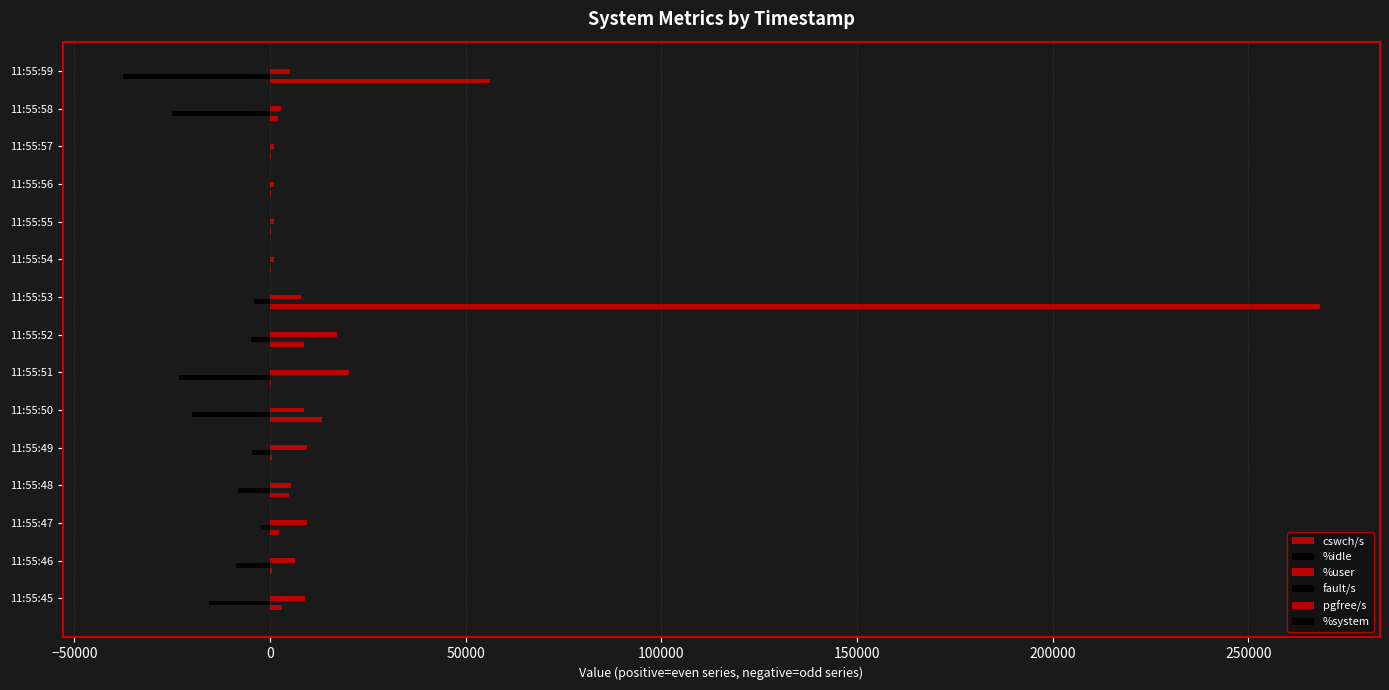

How many series are shown in this chart?

6